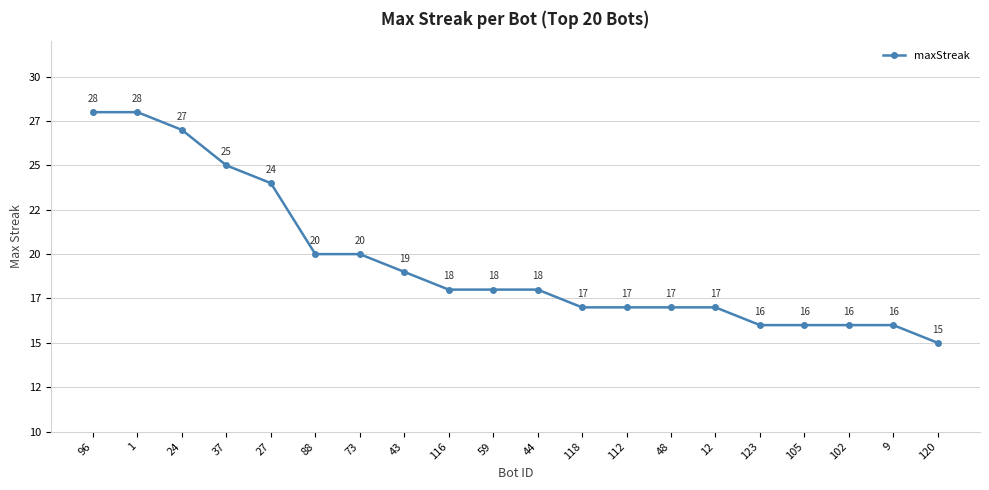

Reading right to left, extract all data points from this chart.

120=15	9=16	102=16	105=16	123=16	12=17	48=17	112=17	118=17	44=18	59=18	116=18	43=19	73=20	88=20	27=24	37=25	24=27	1=28	96=28